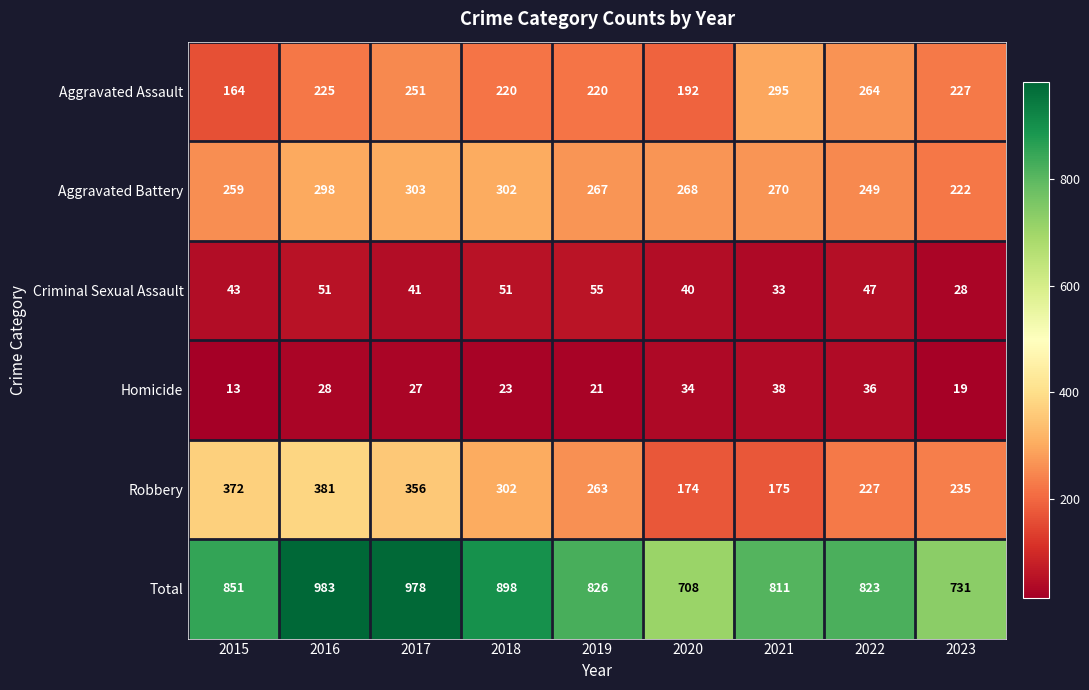

True or false: Aggravated Battery has a value of 339 at 2015.

False